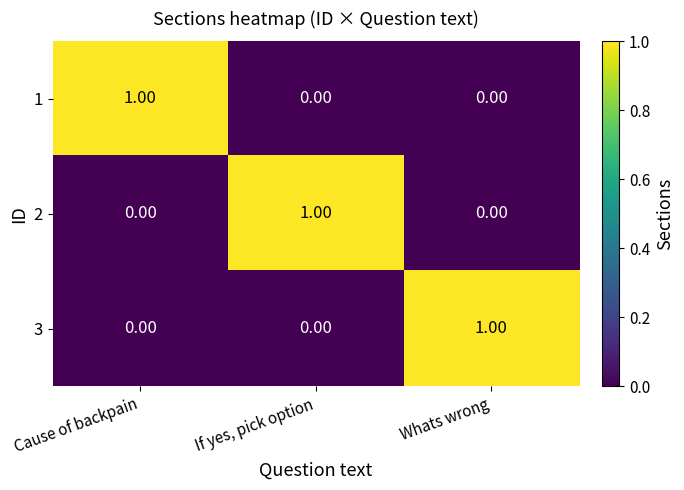

At which label does 1 reach its peak?

Cause of backpain